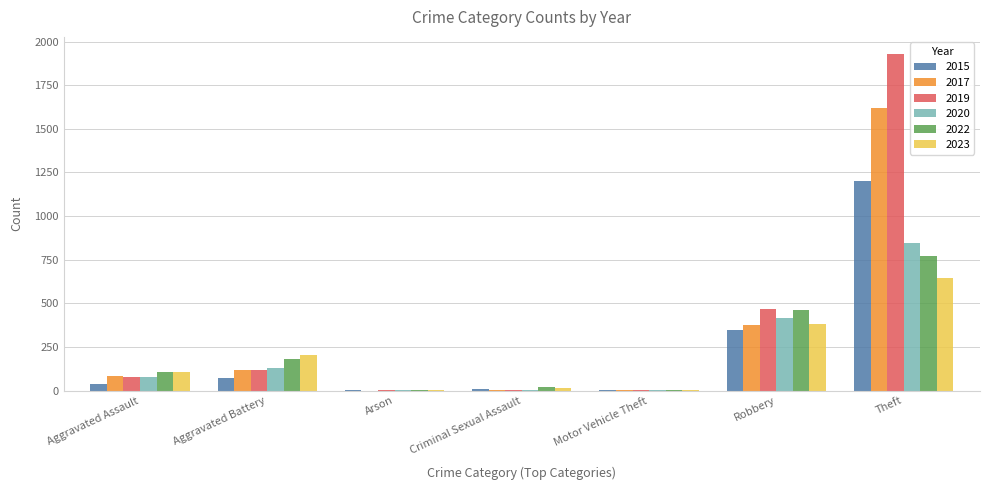

Is the value of 2015 at Motor Vehicle Theft greater than the value of 2017 at Aggravated Assault?

No